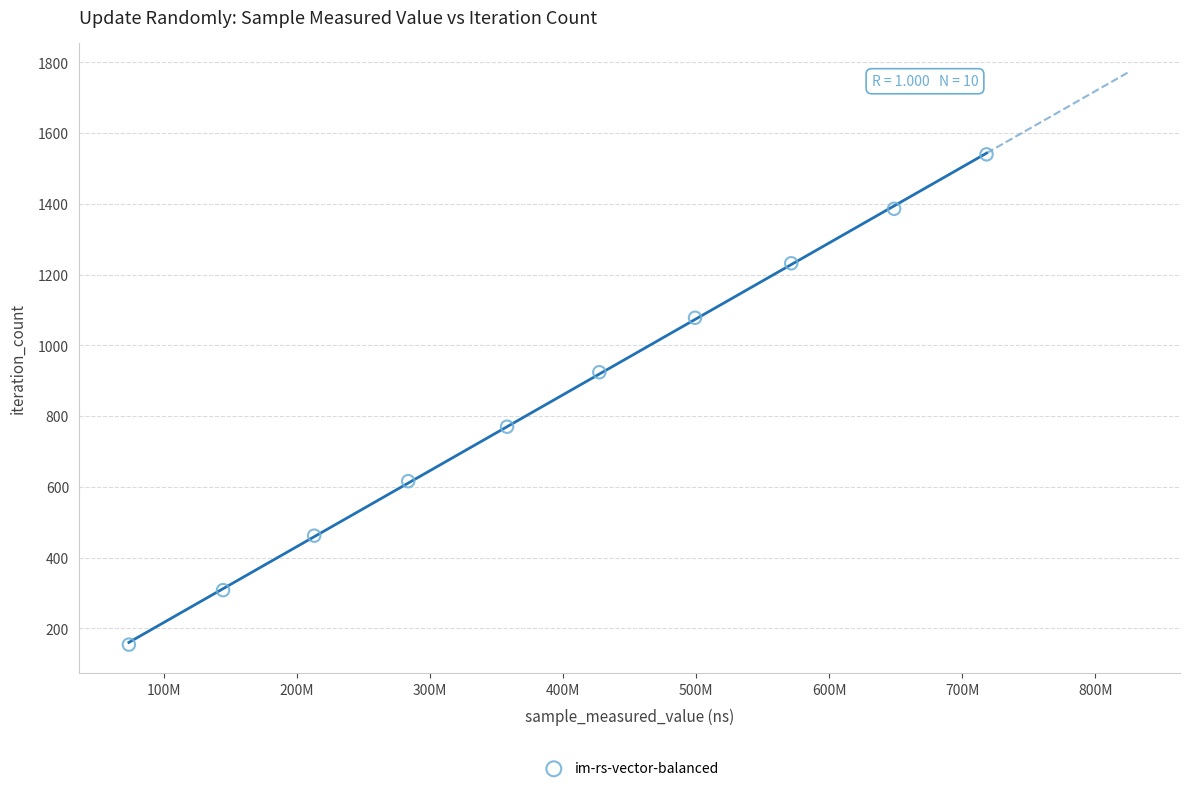

What is the average Y value?

847